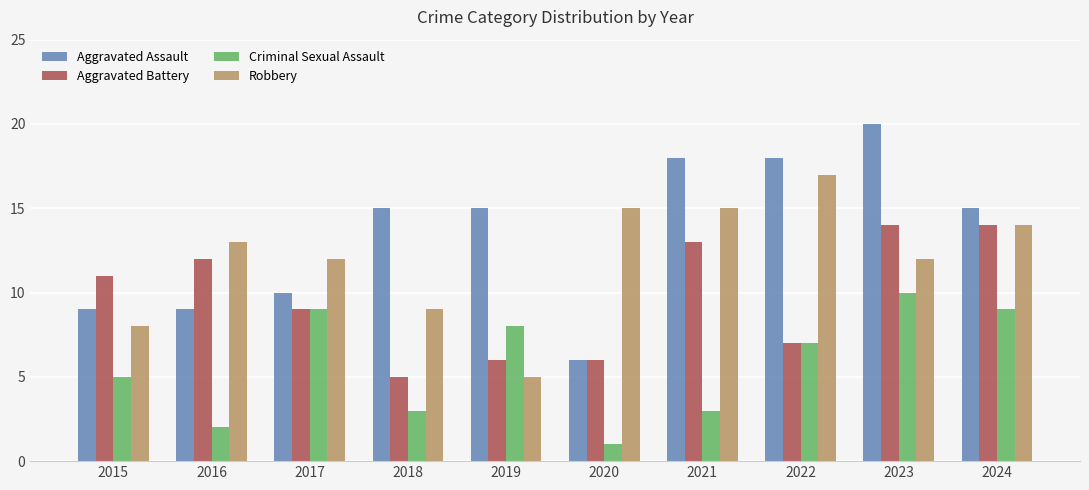

At which label does Criminal Sexual Assault reach its minimum?

2020